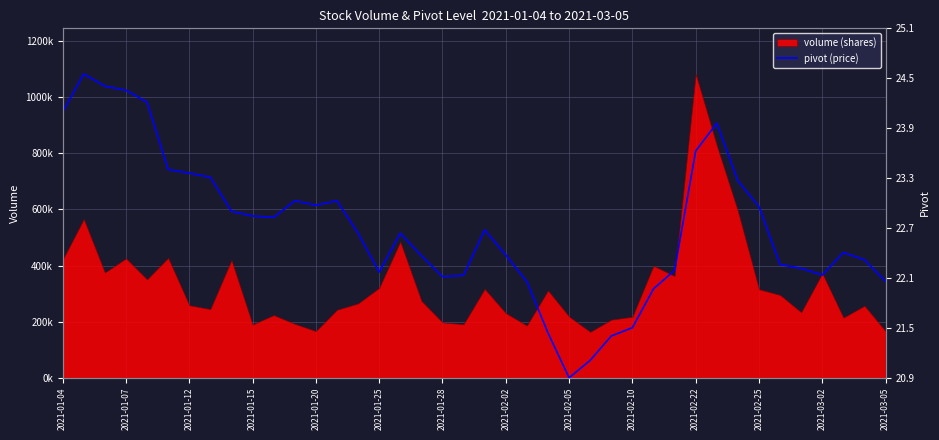

How many positive values are there?

39